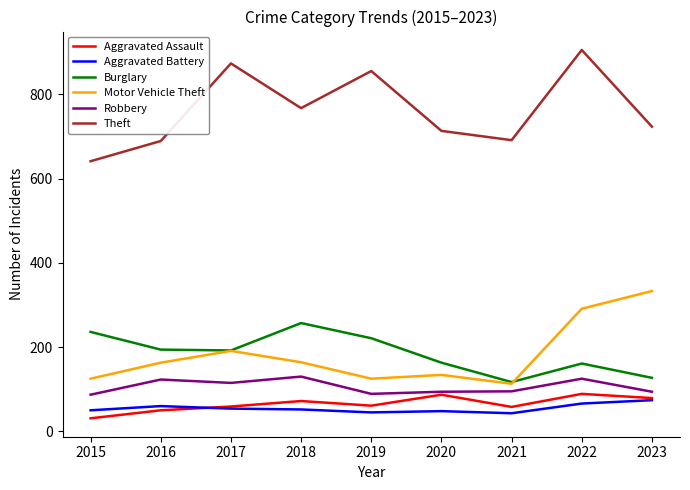

Is the value of Aggravated Assault at 2018 greater than the value of Motor Vehicle Theft at 2022?

No